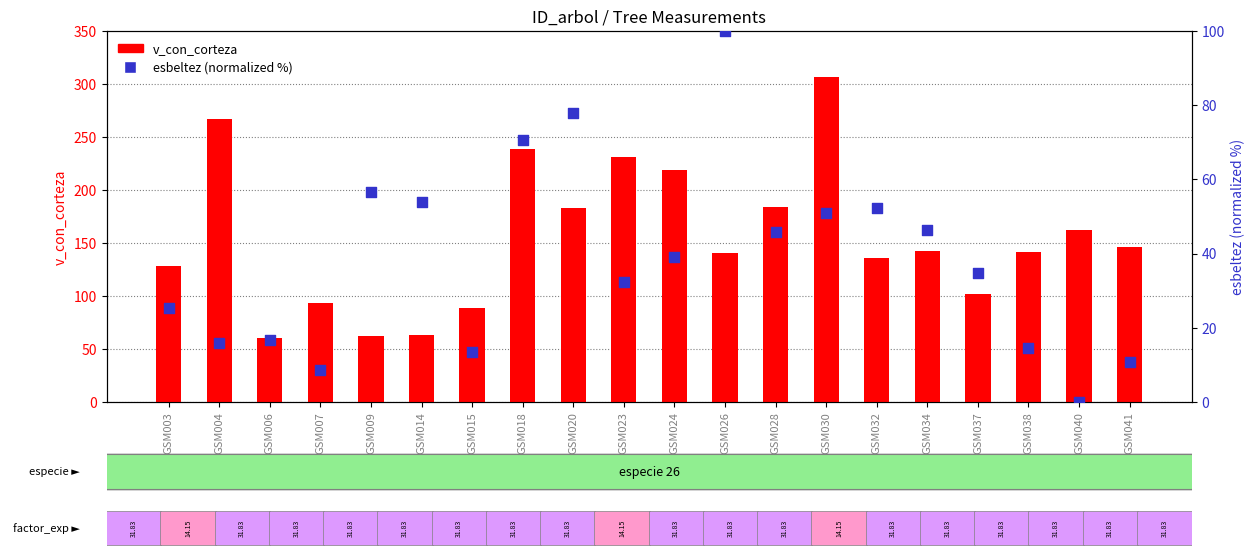

Which series reaches the maximum Y coordinate?

v_con_corteza